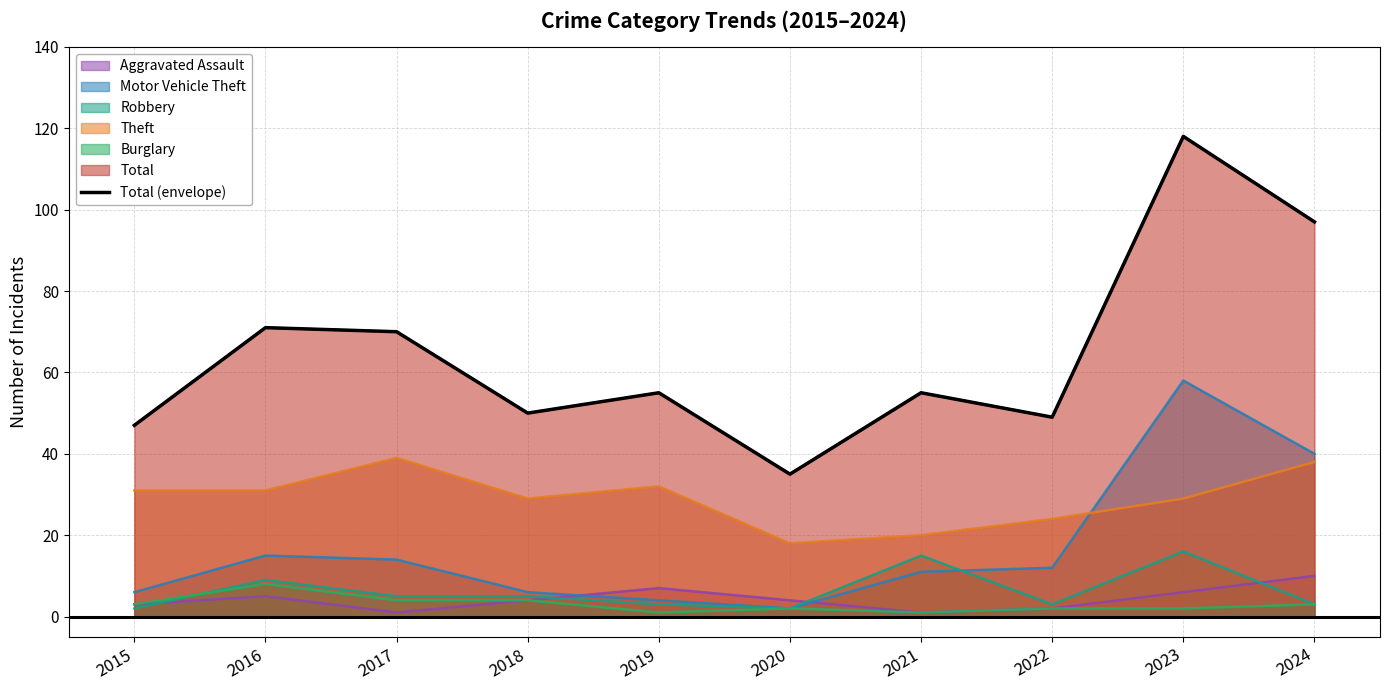

How many interior local peaks (higher than both neighbors) does the data have?

4